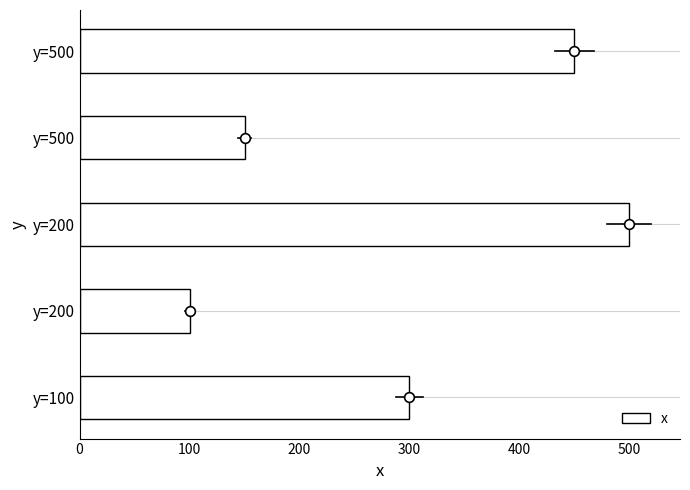

What is the smallest value displayed?

100